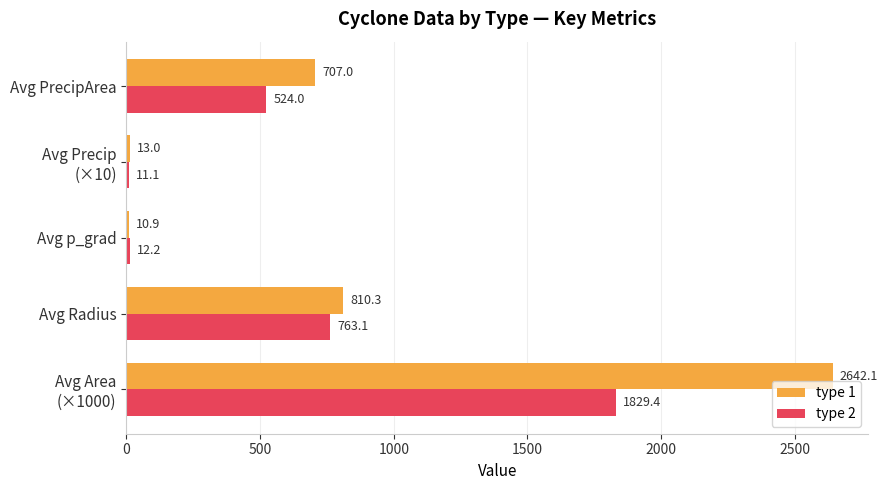

What is the sum of all type 2 values?

3139.8